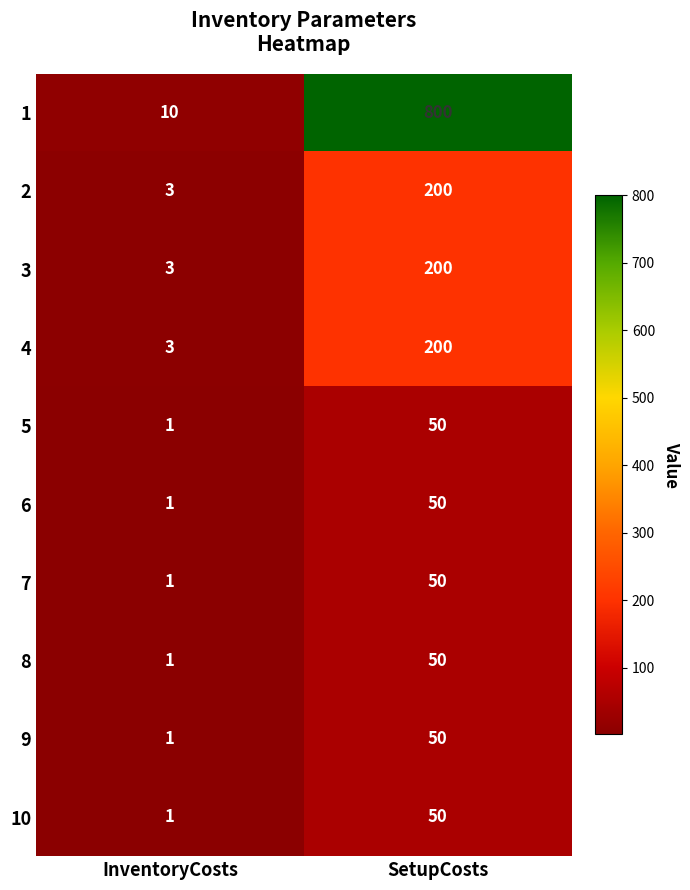

True or false: 1 has a value of 1219 at SetupCosts.

False